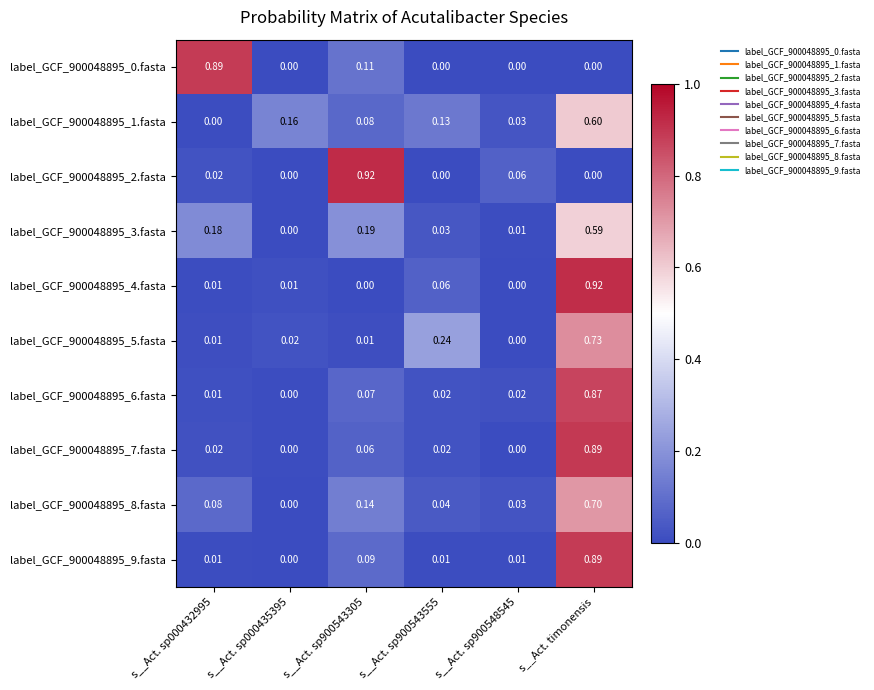

Is the value of label_GCF_900048895_9.fasta at s__Act. sp000432995 greater than the value of label_GCF_900048895_6.fasta at s__Act. sp900543555?

No